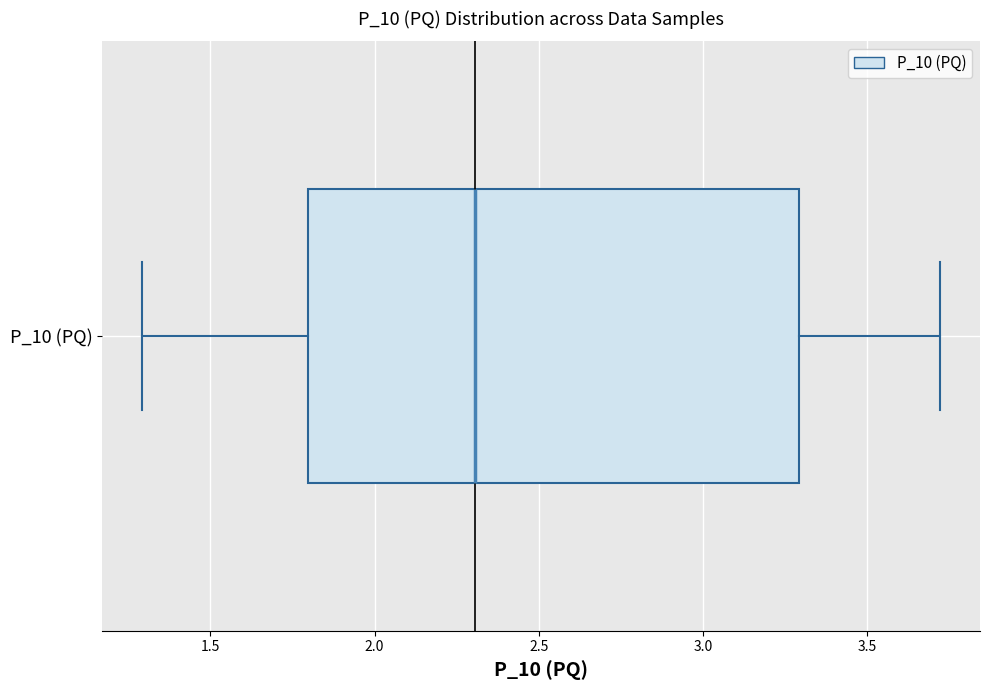

Read this box plot against the x-axis: the position of the median line, the range covered by the box, and the ends of both whiskers. The values are not printed on the chart, so give them approximately, as read against the axis.

median 2.3, box 1.8 to 3.3, whiskers 1.3 to 3.7